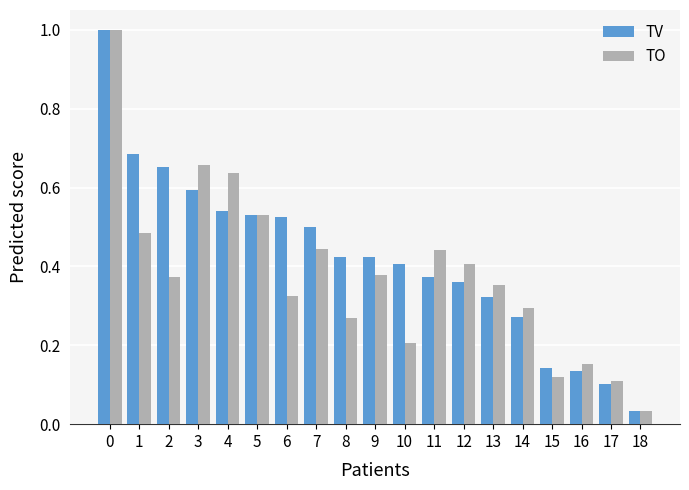

At how many categories does at least one series exceed 0?

19